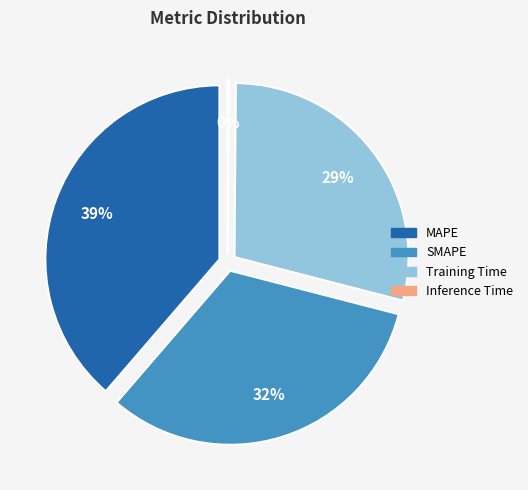

What percentage is the MAPE slice, to the nearest percent?

39%